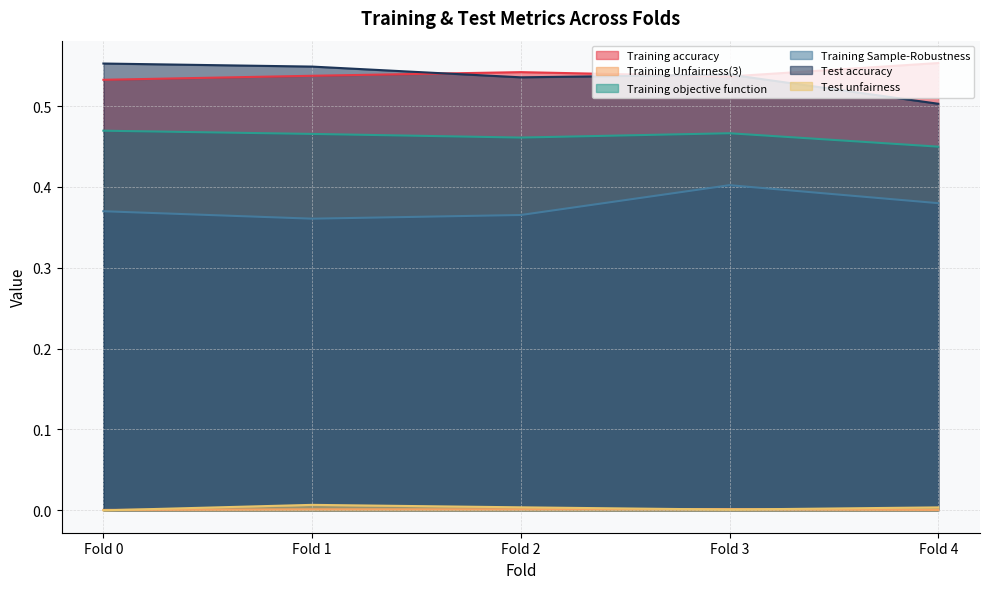

Rank the categories by Test unfairness value from lowest to highest.

Fold 0, Fold 3, Fold 4, Fold 2, Fold 1